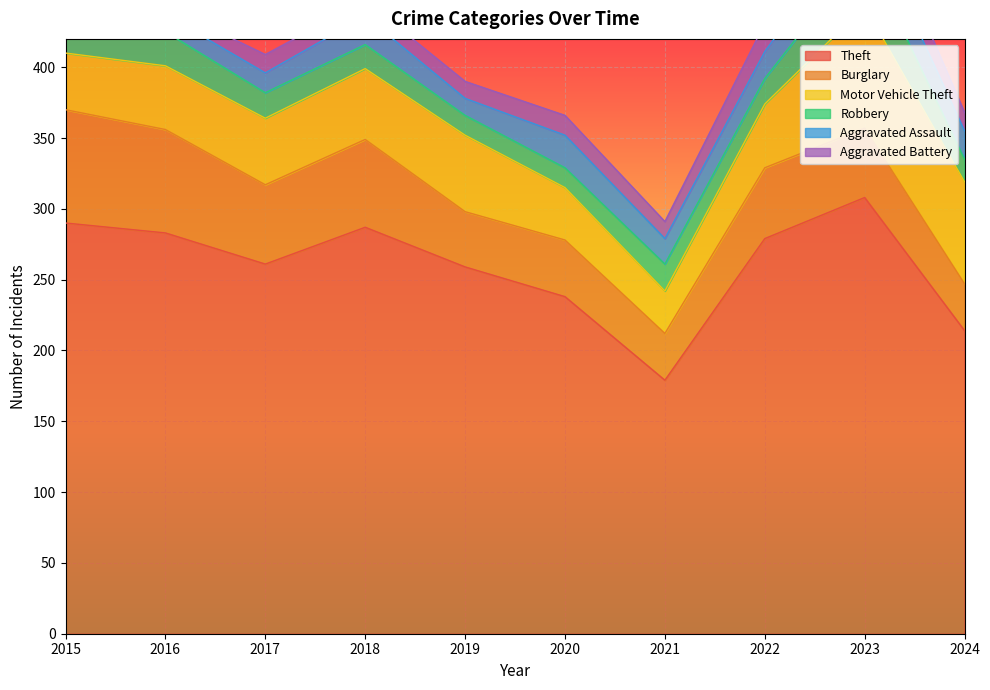

Does the chart display data point markers on the line(s)?

No